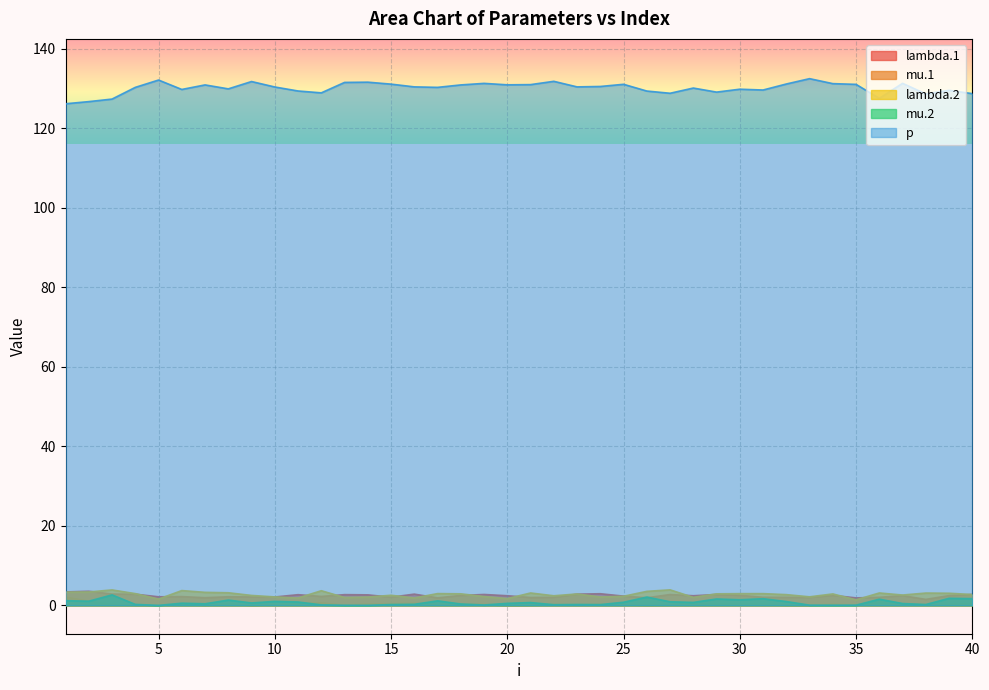

True or false: lambda.1 and p intersect in this chart.

False